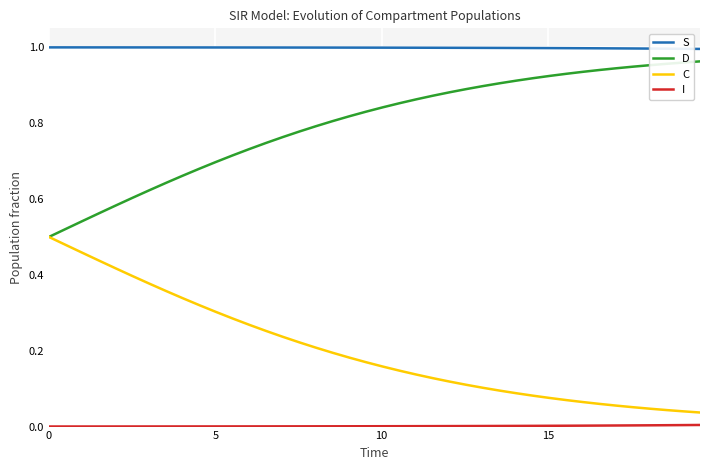

True or false: C and S intersect in this chart.

False